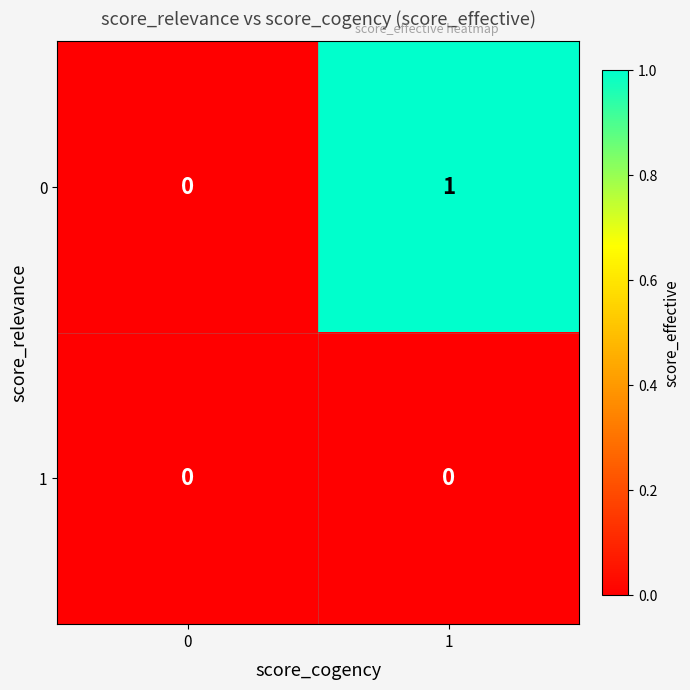

Is the value of 0 at 1 greater than the value of 1 at 1?

Yes